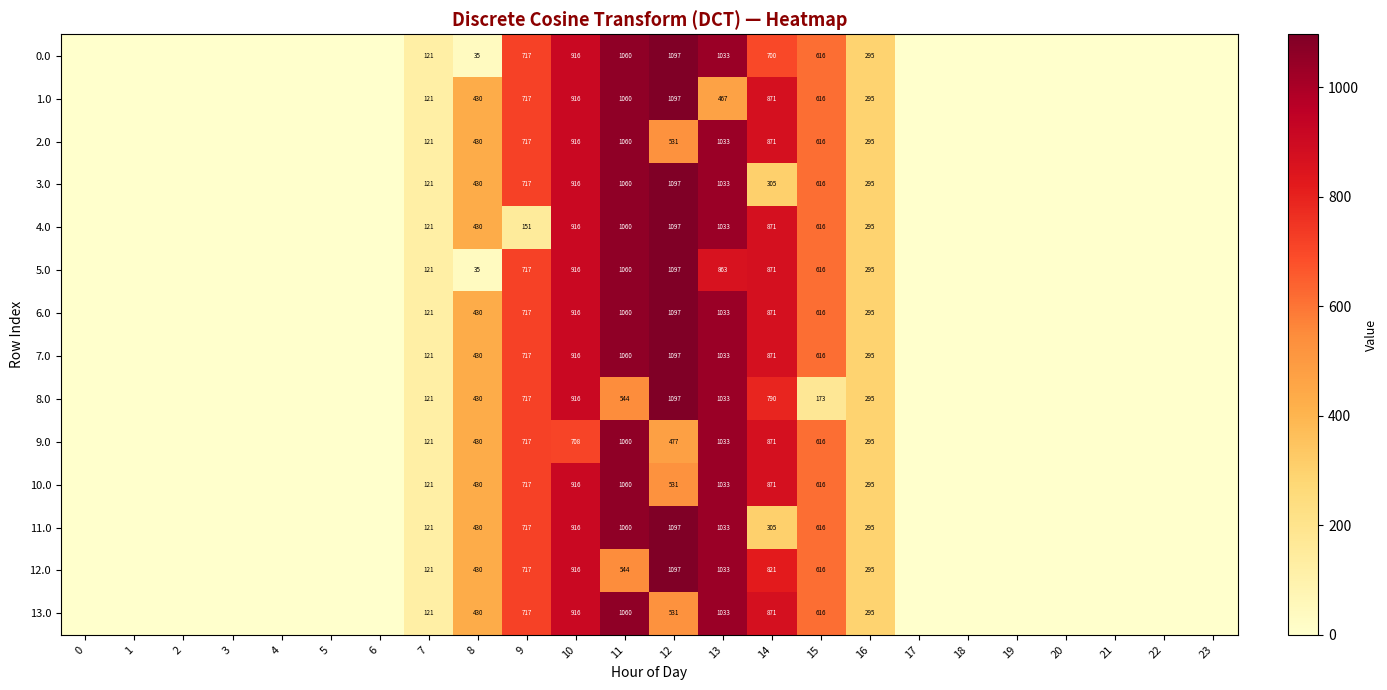

The 2.0 series shows 186 at 15. True or false?

False